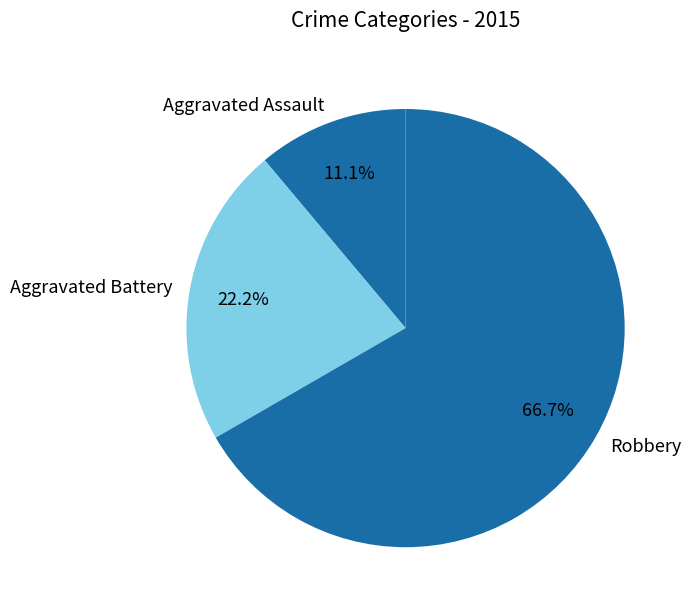

Rank the categories by value from lowest to highest.

Aggravated Assault, Aggravated Battery, Robbery